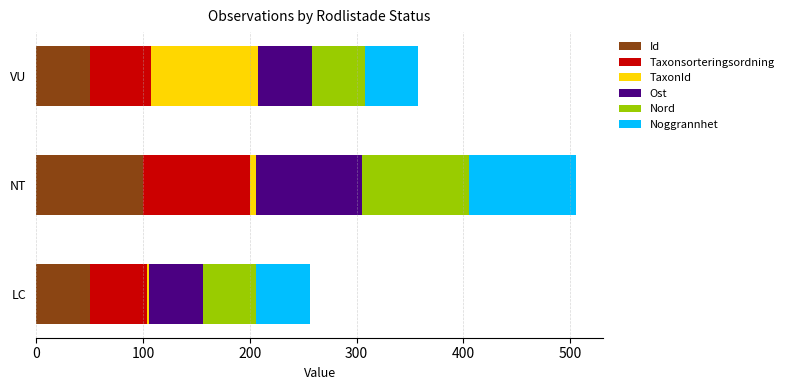

What is the sum of all Id values?

200.0